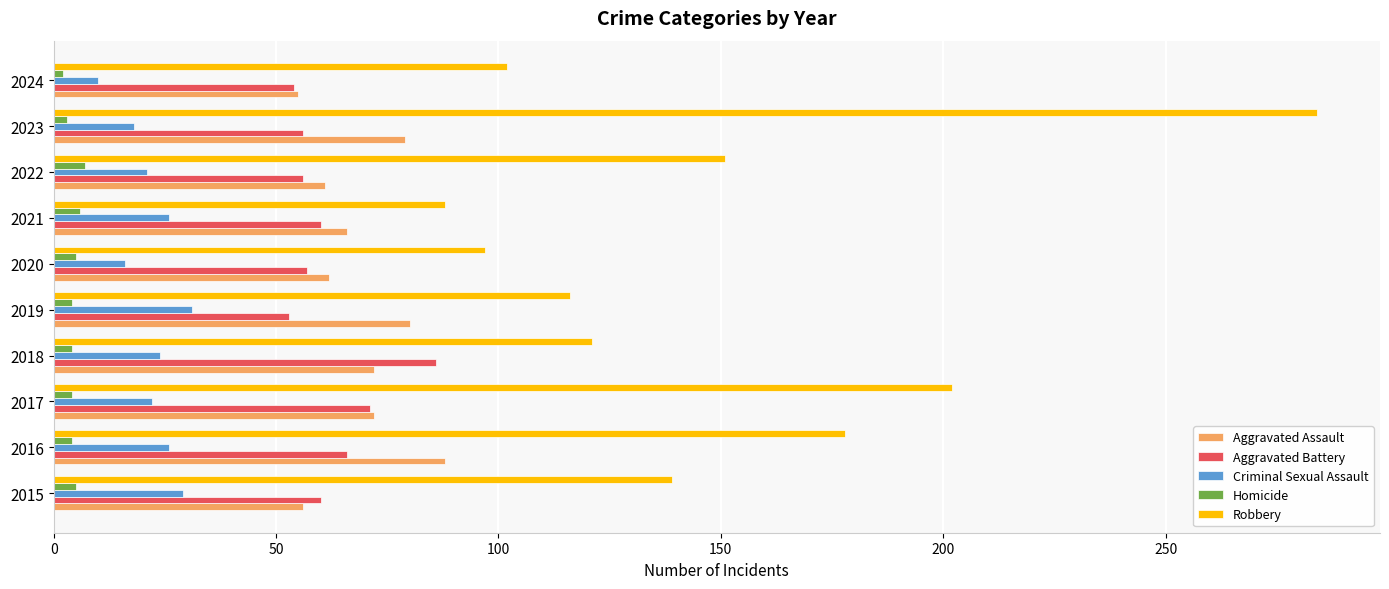

What is the lowest value of the Robbery series?

88